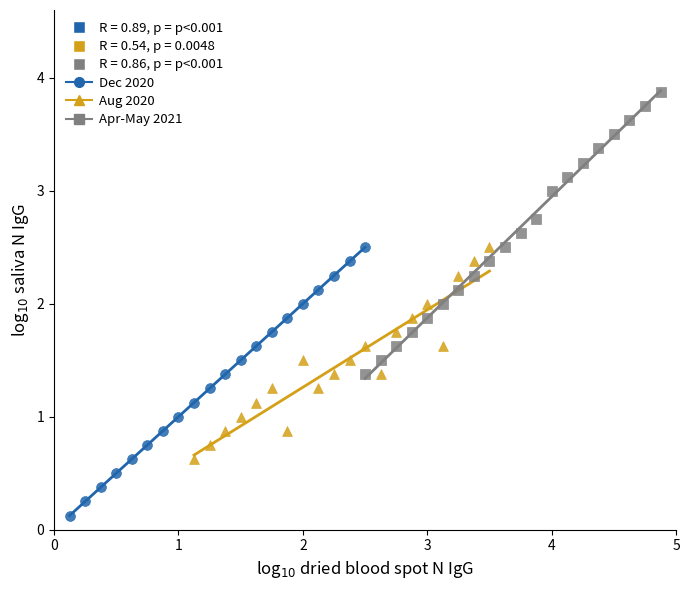

Which series reaches the minimum Y coordinate?

Dec 2020